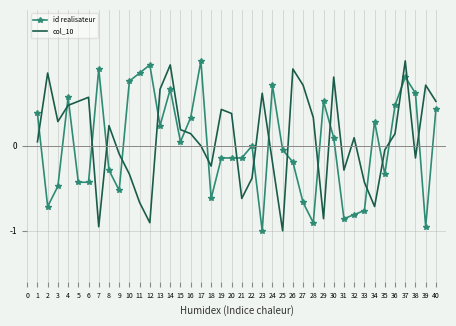

True or false: id realisateur and col_10 cross at least once.

True